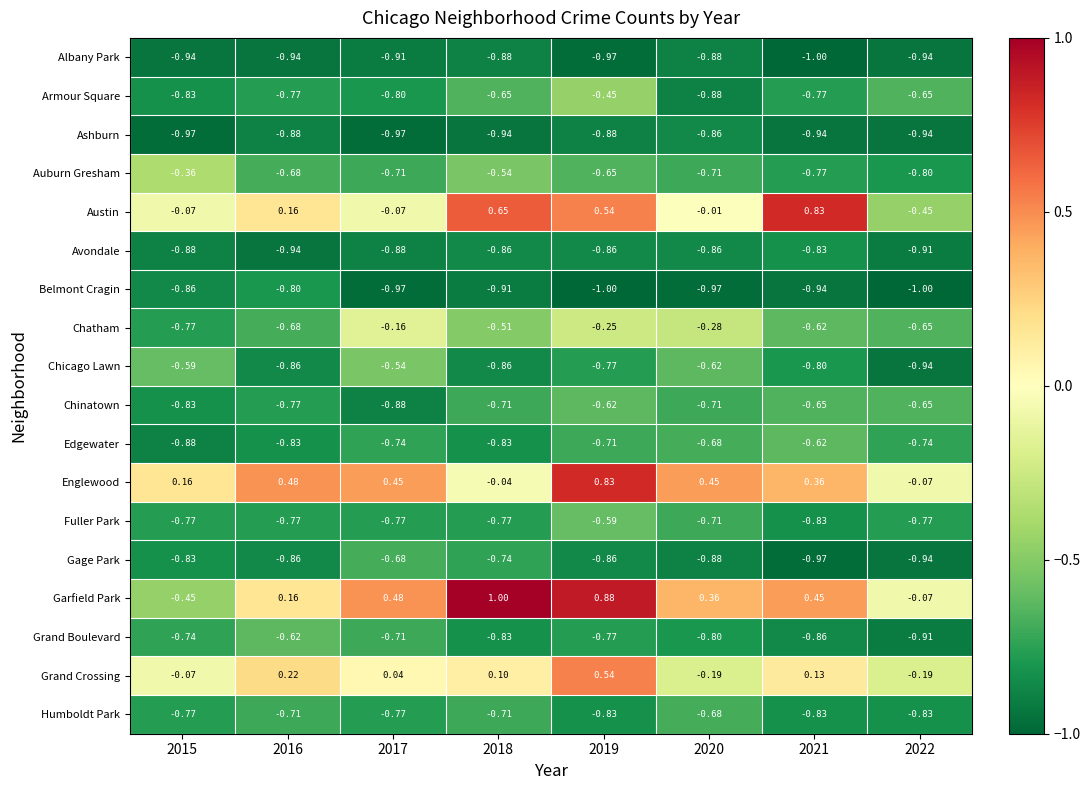

Is the value of Chinatown at 2021 greater than the value of Chicago Lawn at 2020?

No